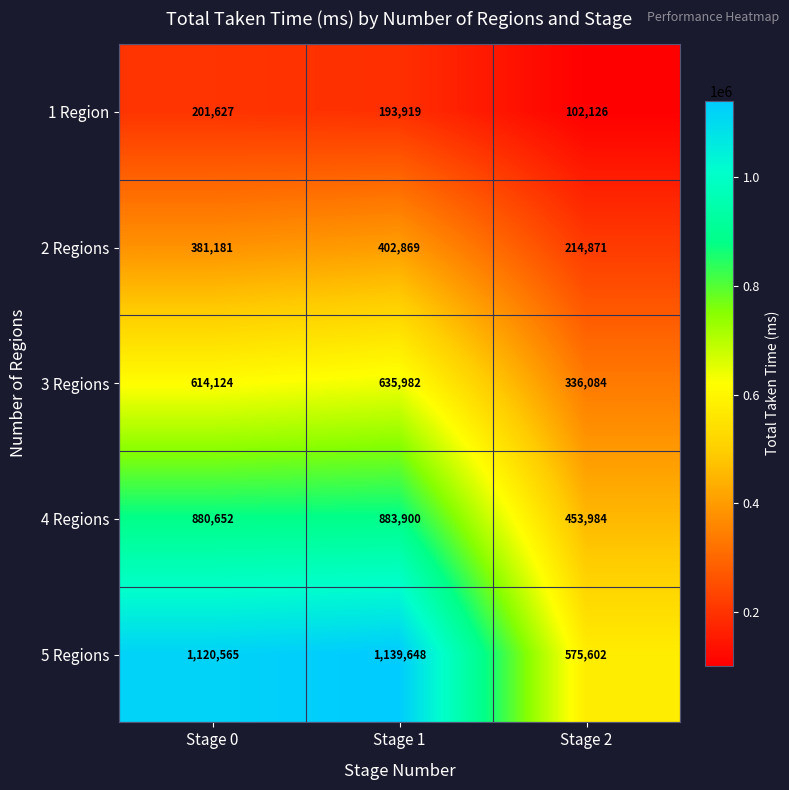

What is the sum of all 3 Regions values?

1586190